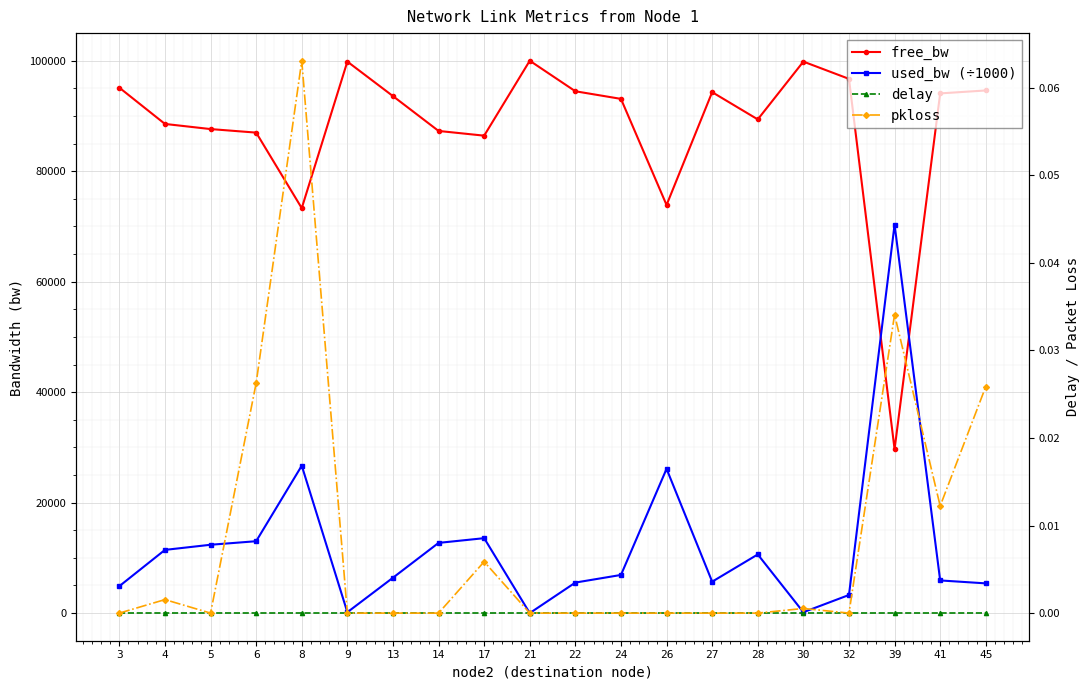

At which label is used_bw (÷1000) closest to 35164?

8